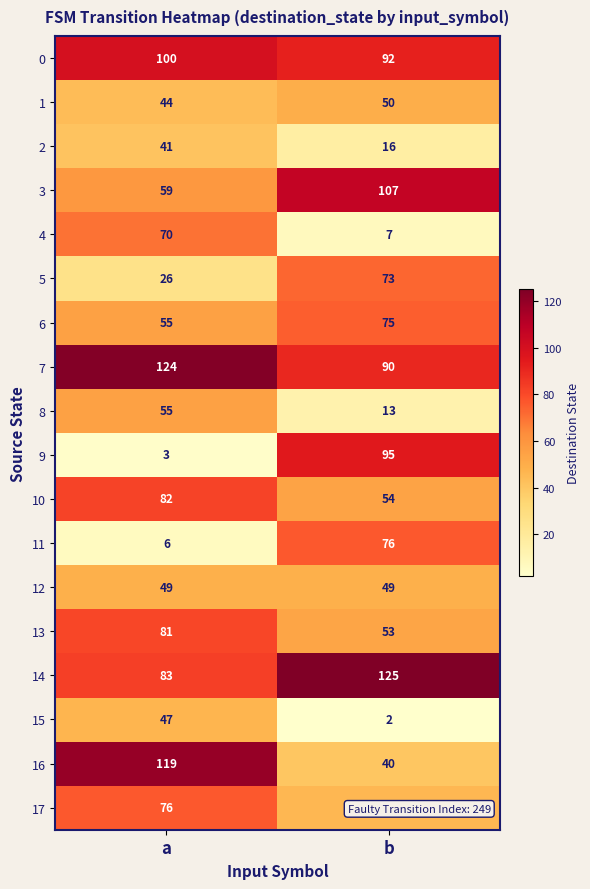

What is the spread (max minus min) of values at b?

123